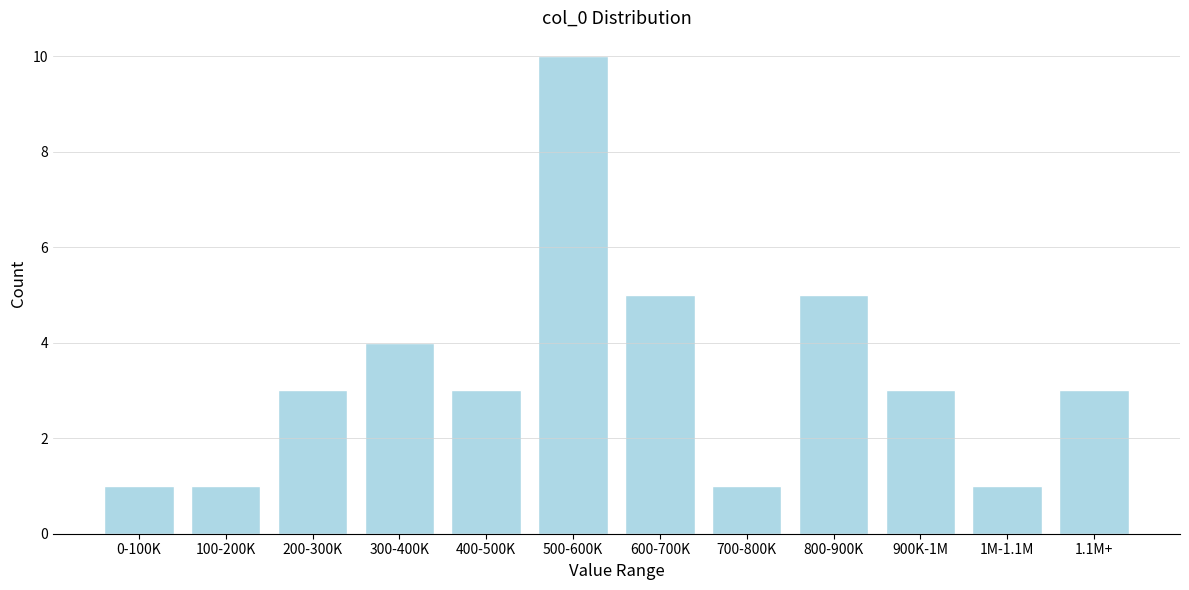

Reading left to right, extract all data points from this chart.

1	1	3	4	3	10	5	1	5	3	1	3